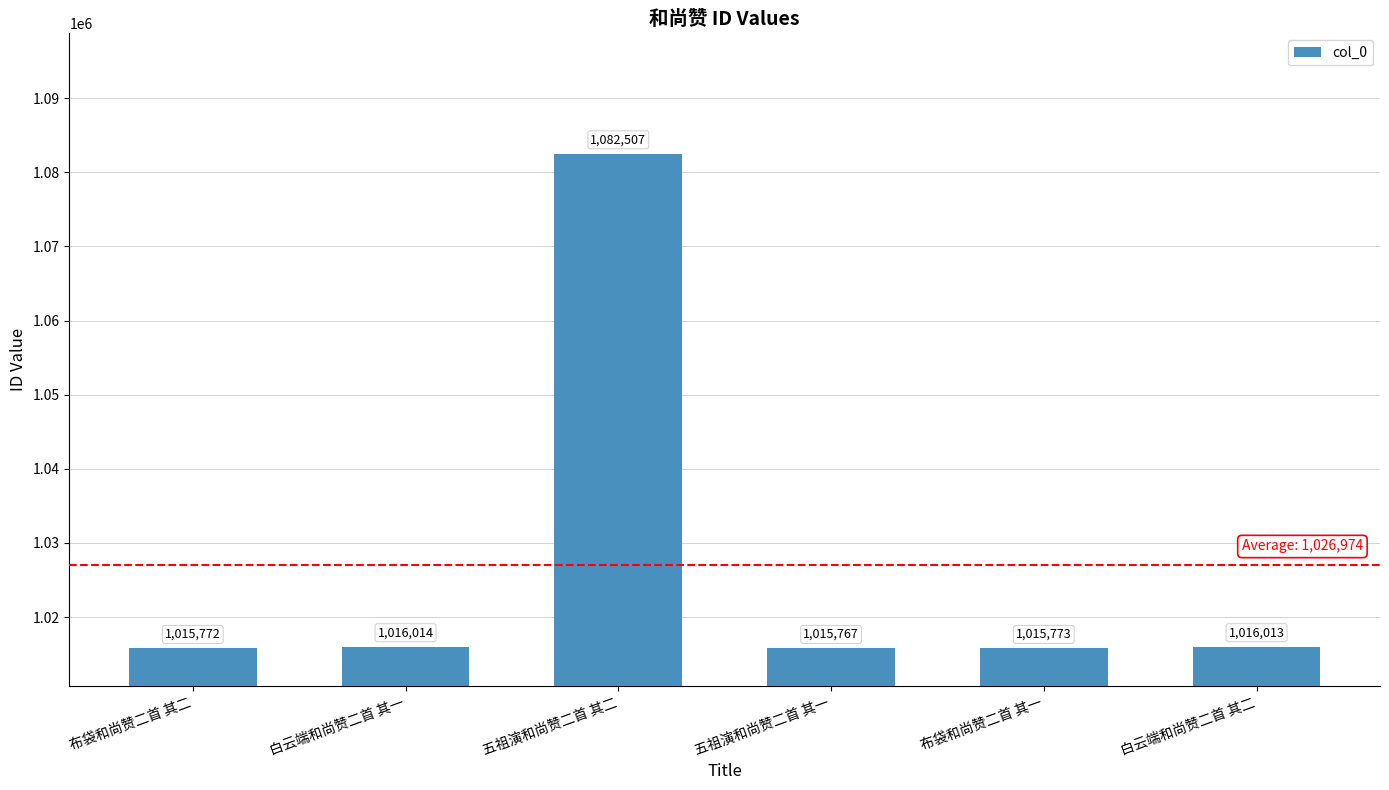

How many bars are there in total?

6